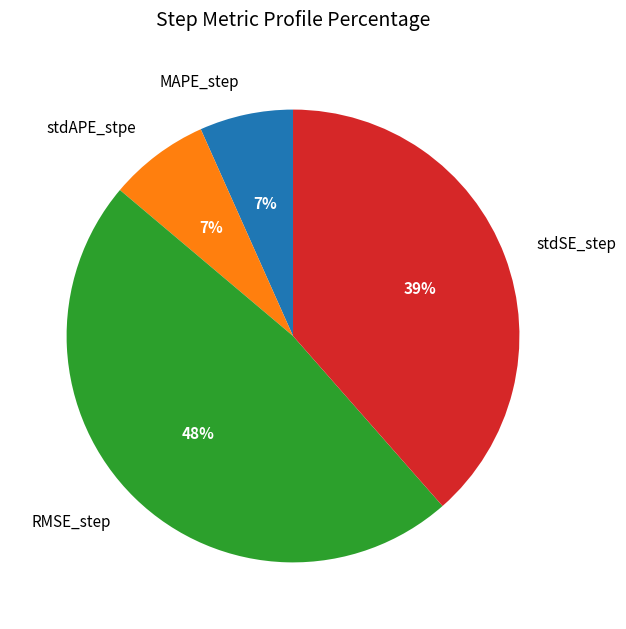

Does any single category account for the majority?

No